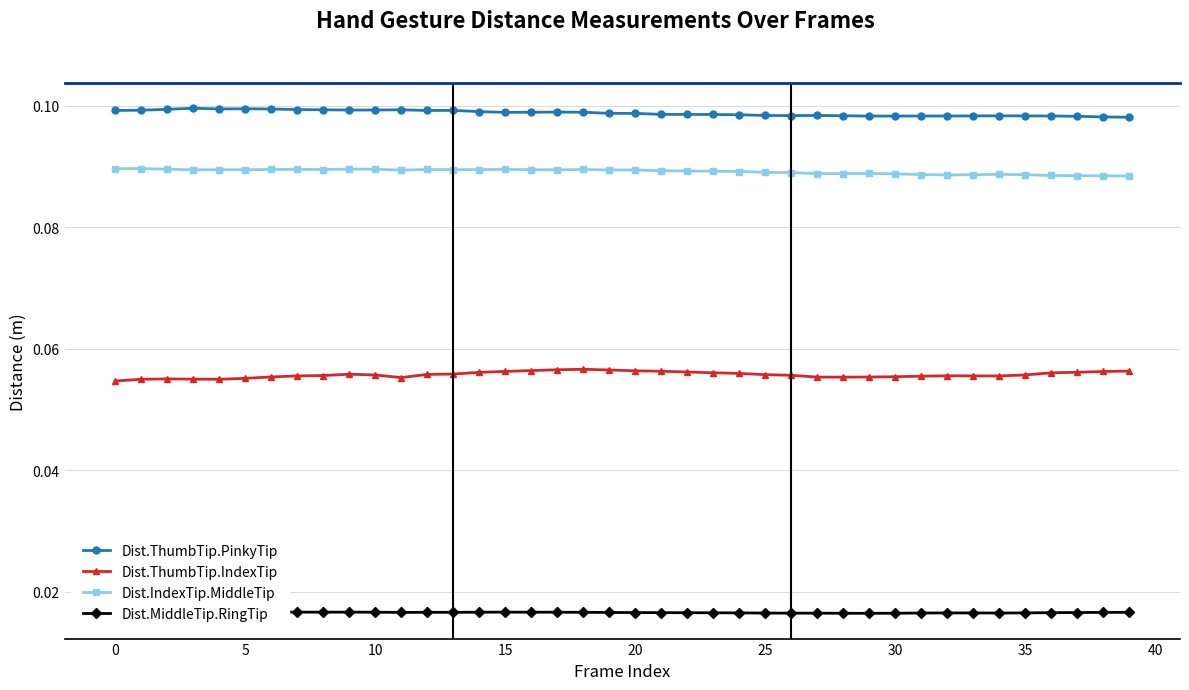

Is it true that Dist.ThumbTip.PinkyTip equals 0.1 at 25?

True